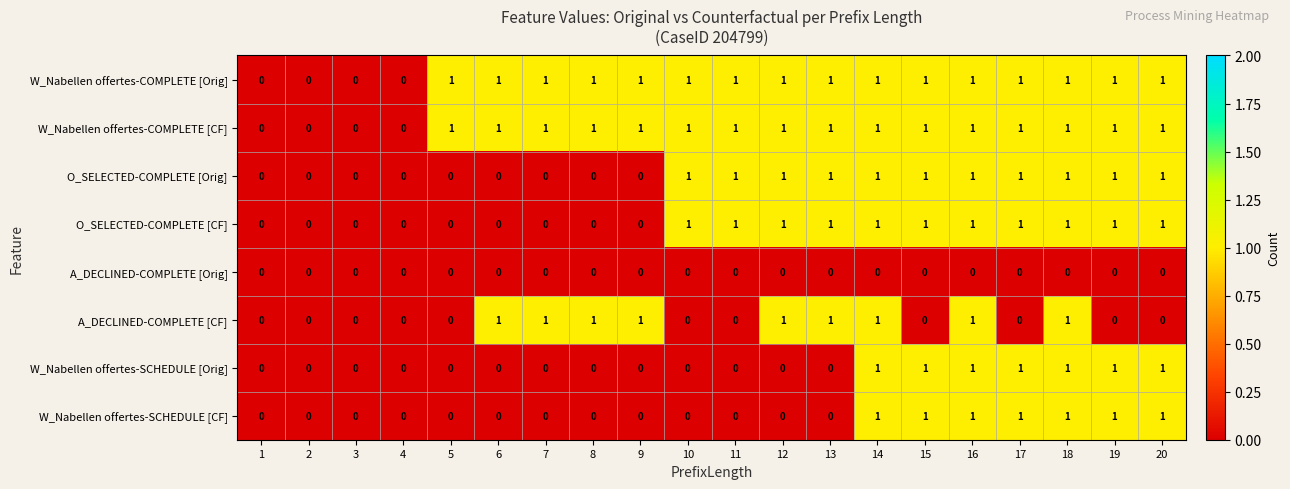

How many O_SELECTED-COMPLETE [CF] values are between 0 and 1?

20